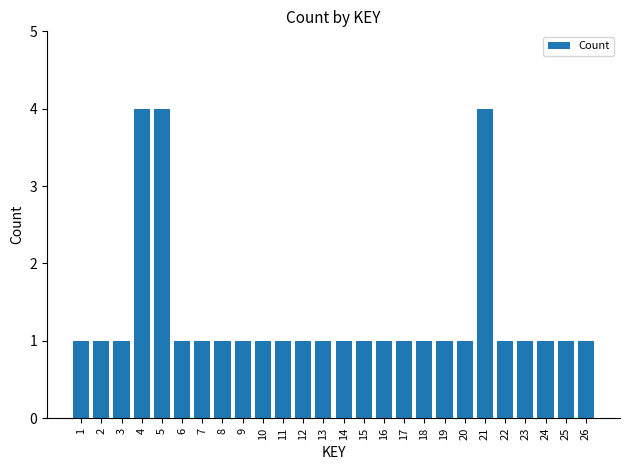

What is the value of the 6th bar from the left?

1